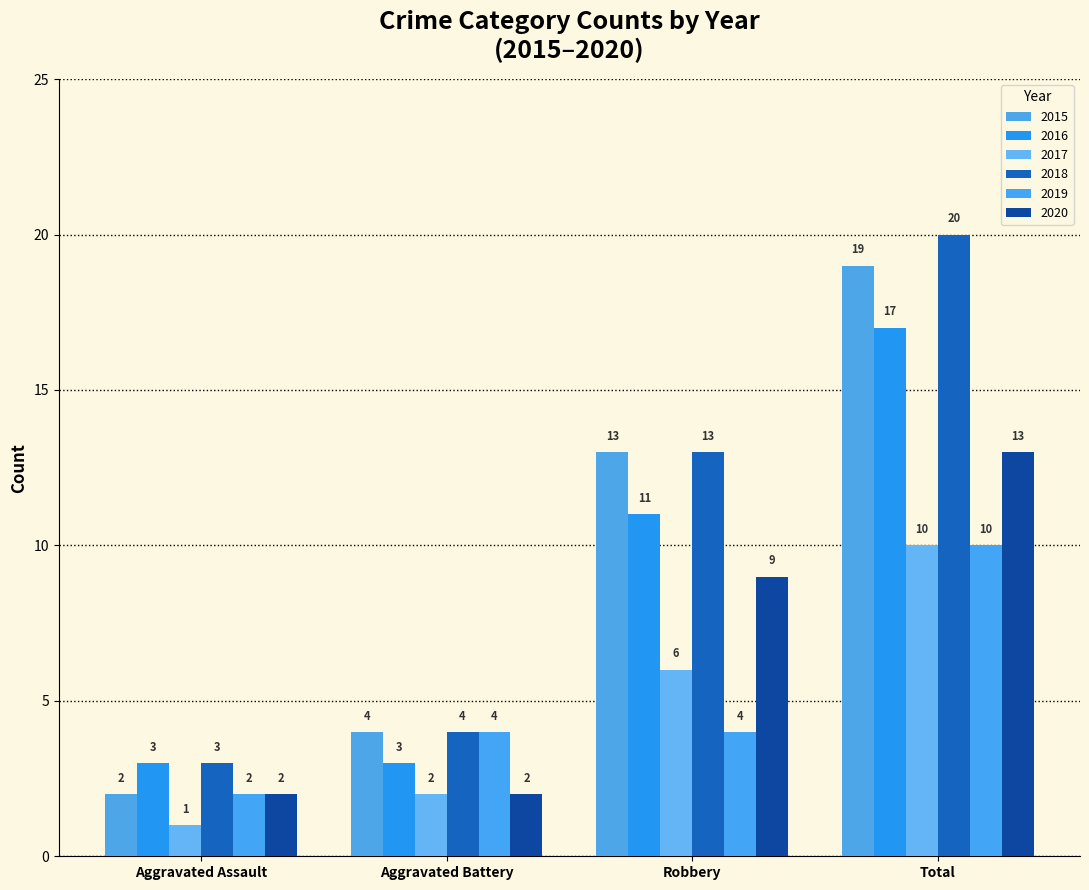

What position from the right is Aggravated Assault?

4